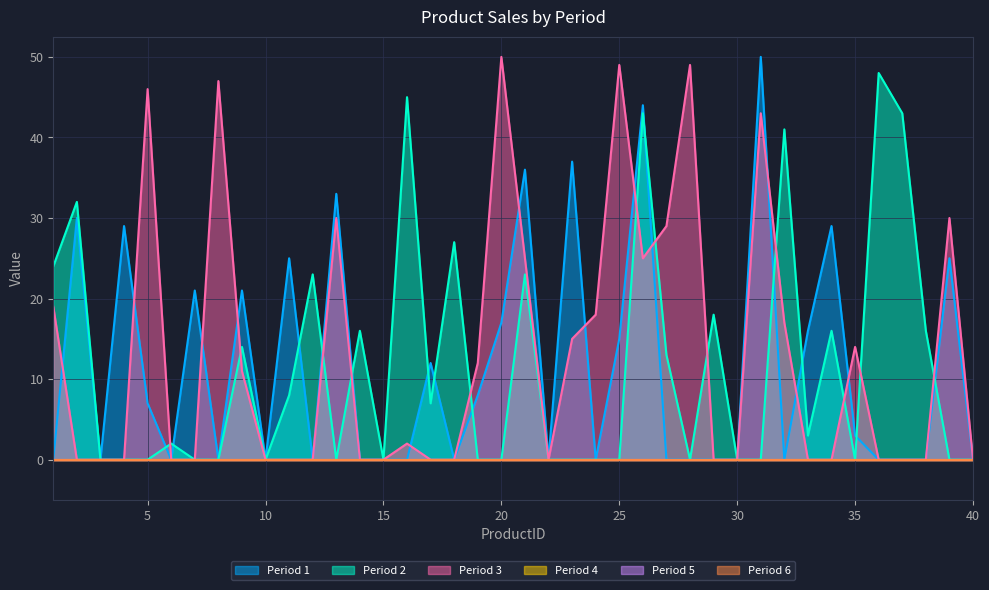

At which category does Period 2 reach its first local peak?

2